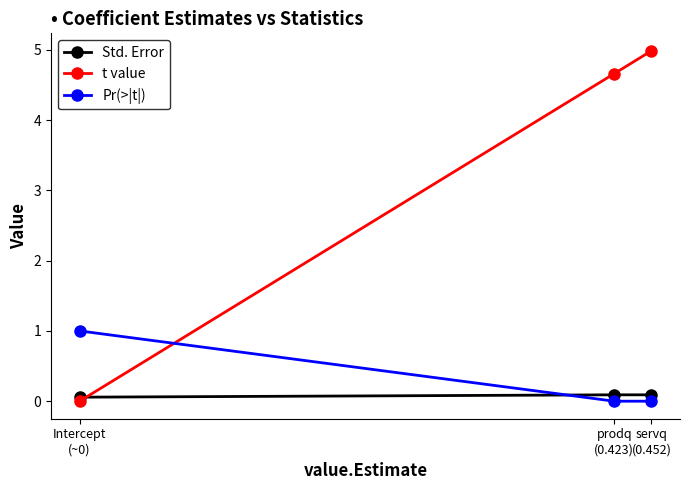

How many series are shown in this chart?

3